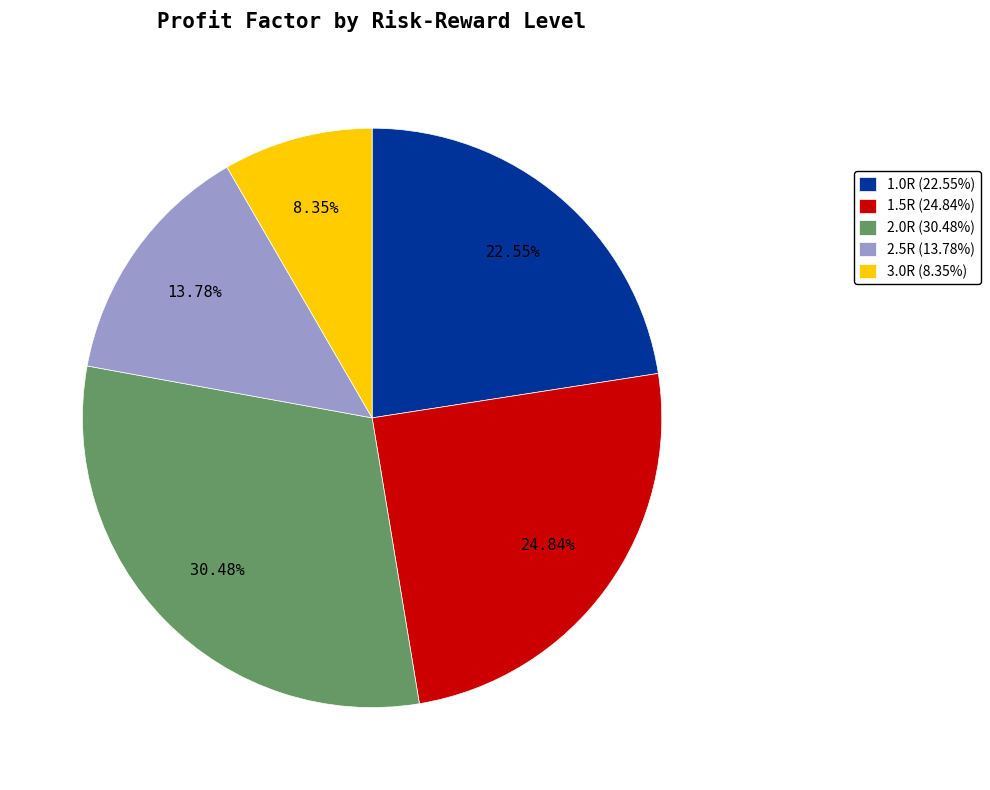

Which category has the biggest portion of the pie?

2.0R